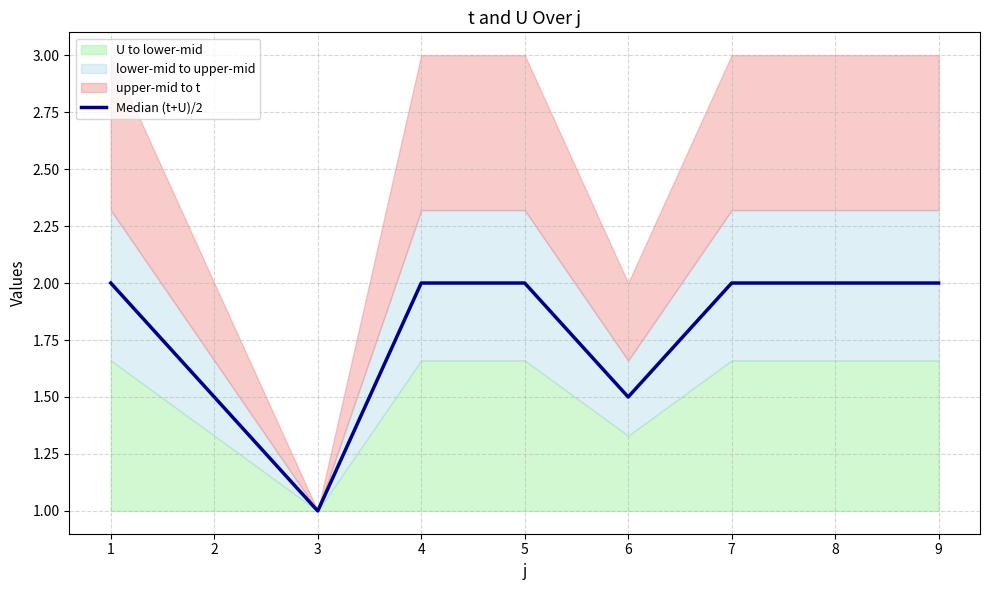

Rank the categories by value from highest to lowest.

1, 4, 5, 7, 8, 9, 2, 6, 3